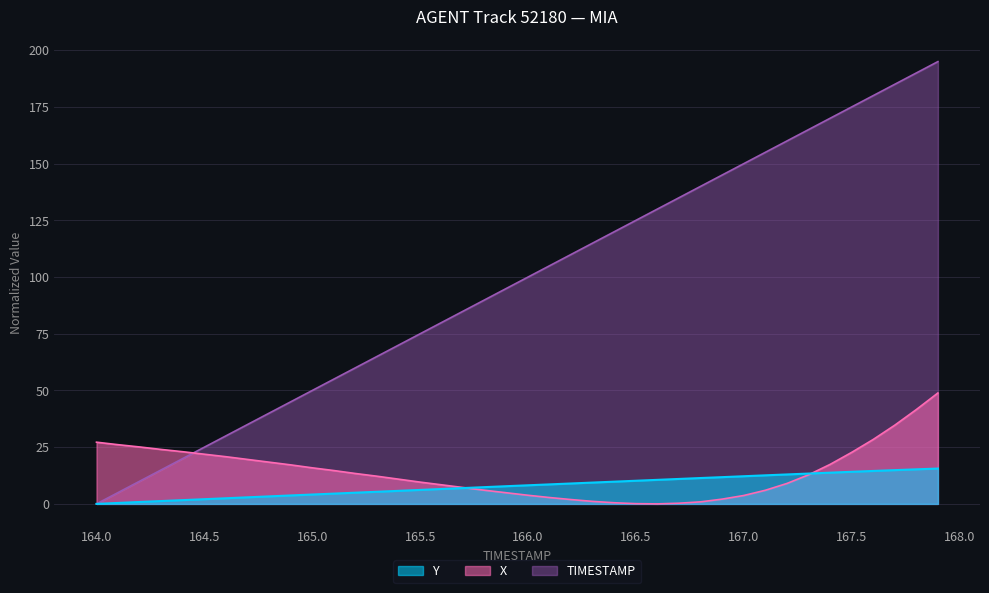

What is the value of the TIMESTAMP point at the 16th from the left?

75.0